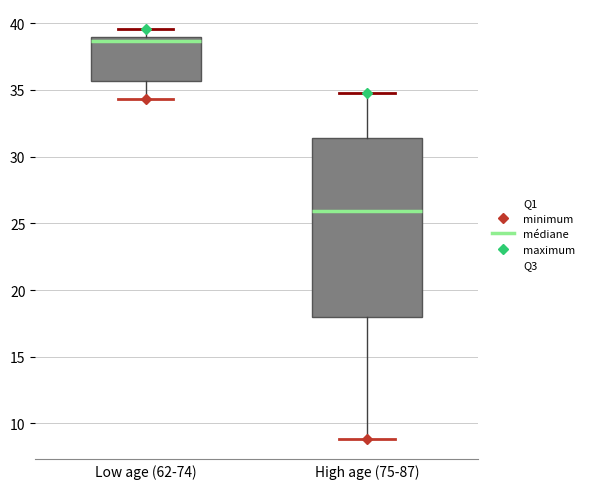

Where does the median line of the box for High age (75-87) sit on the y-axis? The values are not printed on the chart, so give them approximately, as read against the axis.

26.0